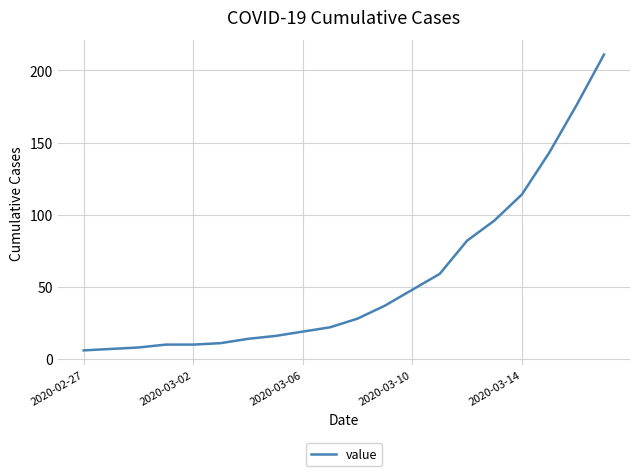

What is the greatest value displayed?

211